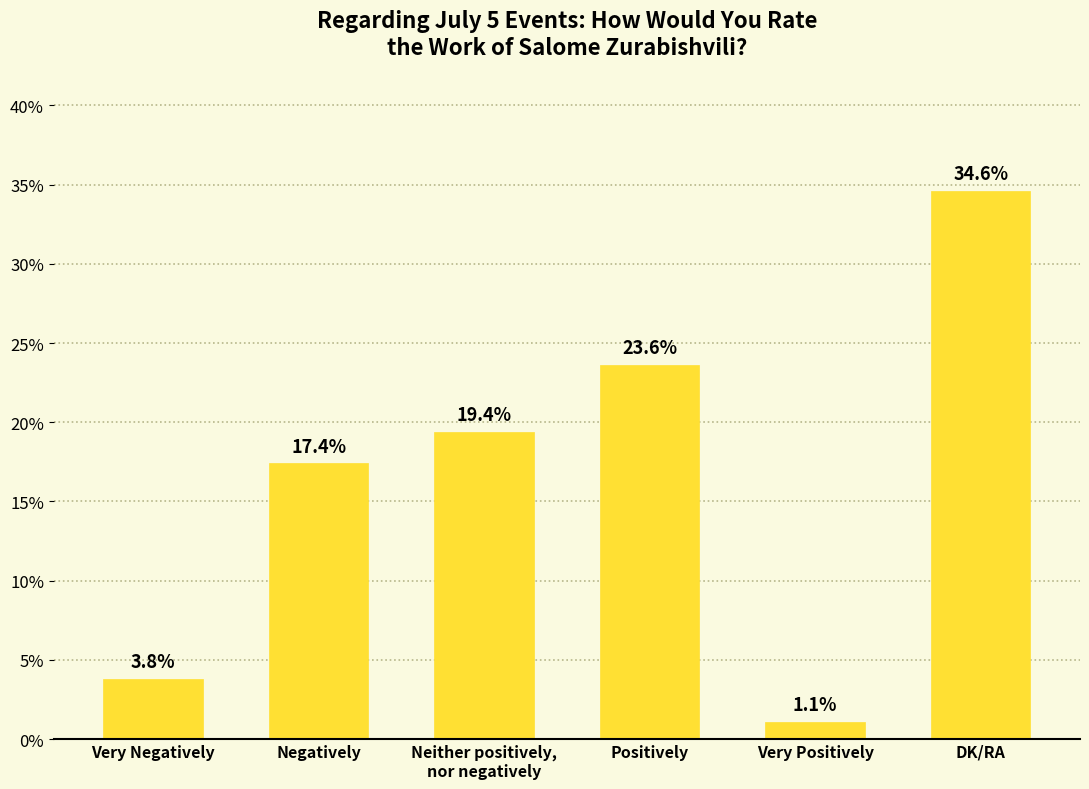

Reading left to right, what are all the values shown in this chart?

Very Negatively=3.8	Negatively=17.4	Neither positively,
nor negatively=19.4	Positively=23.6	Very Positively=1.1	DK/RA=34.6